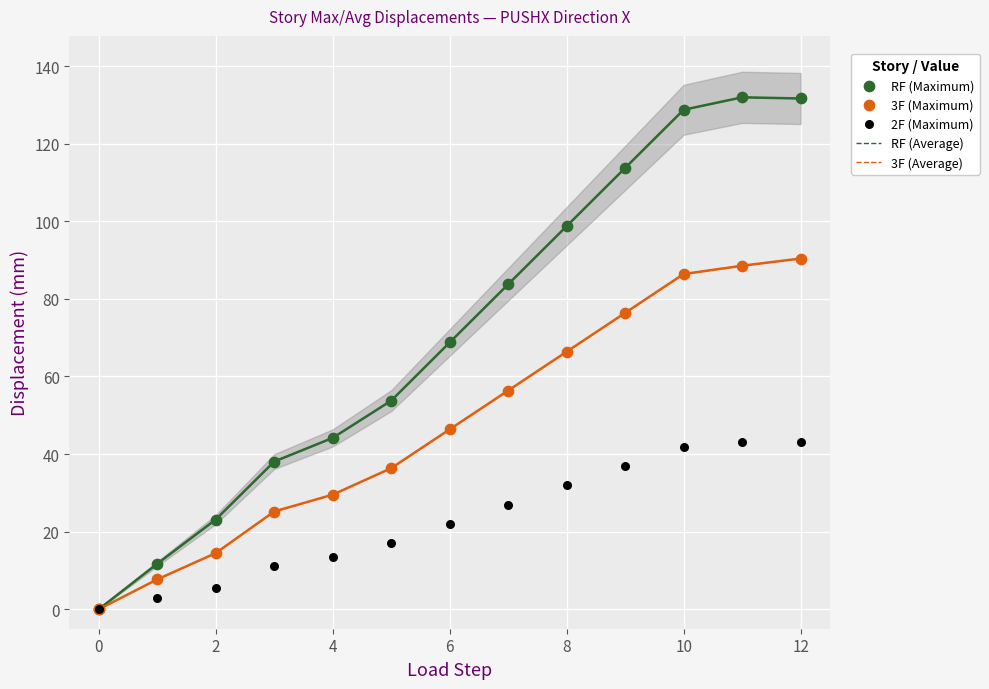

Which series contains the highest Y value?

RF (Average)